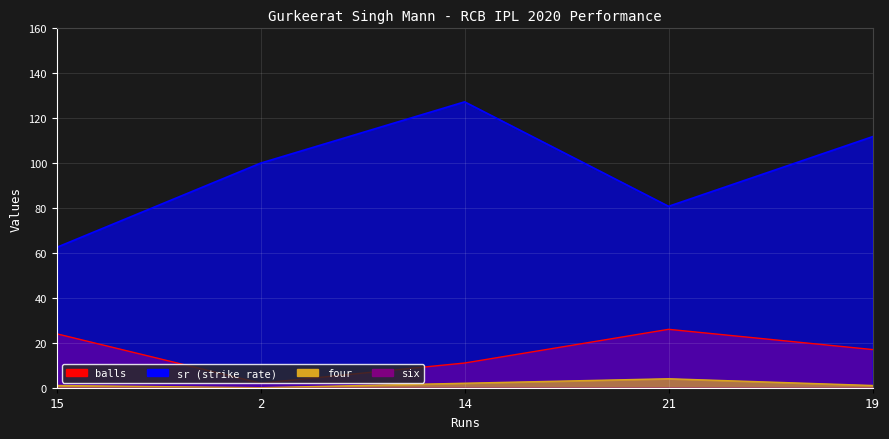

In four, how many points are higher than both neighbors (excluding endpoints)?

1